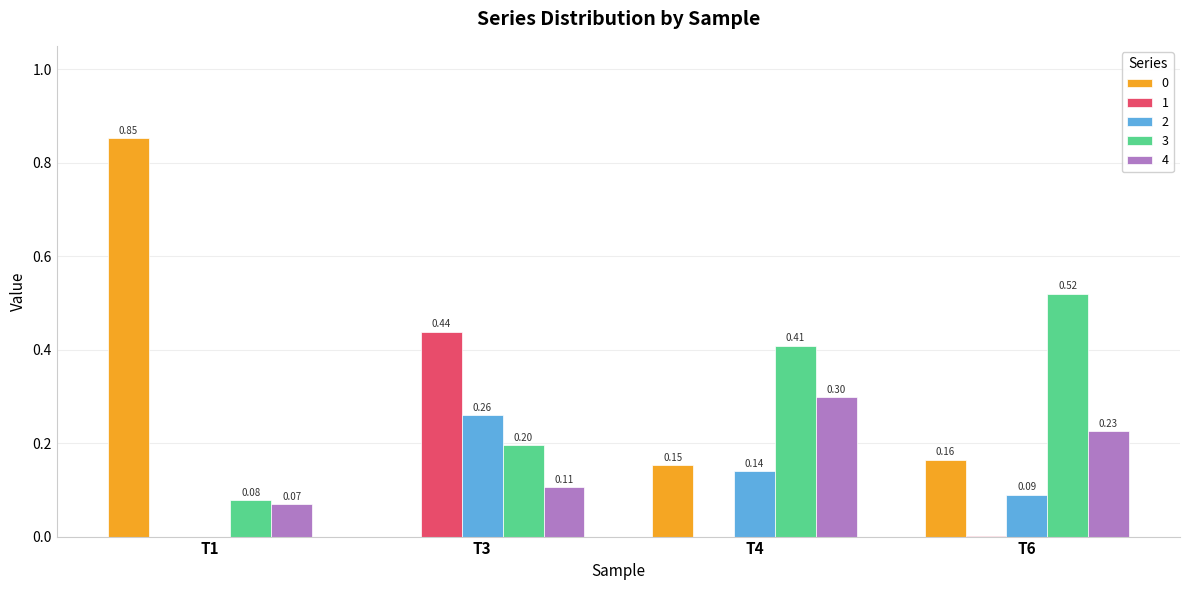

At which category does the chart reach its peak across all series?

T1